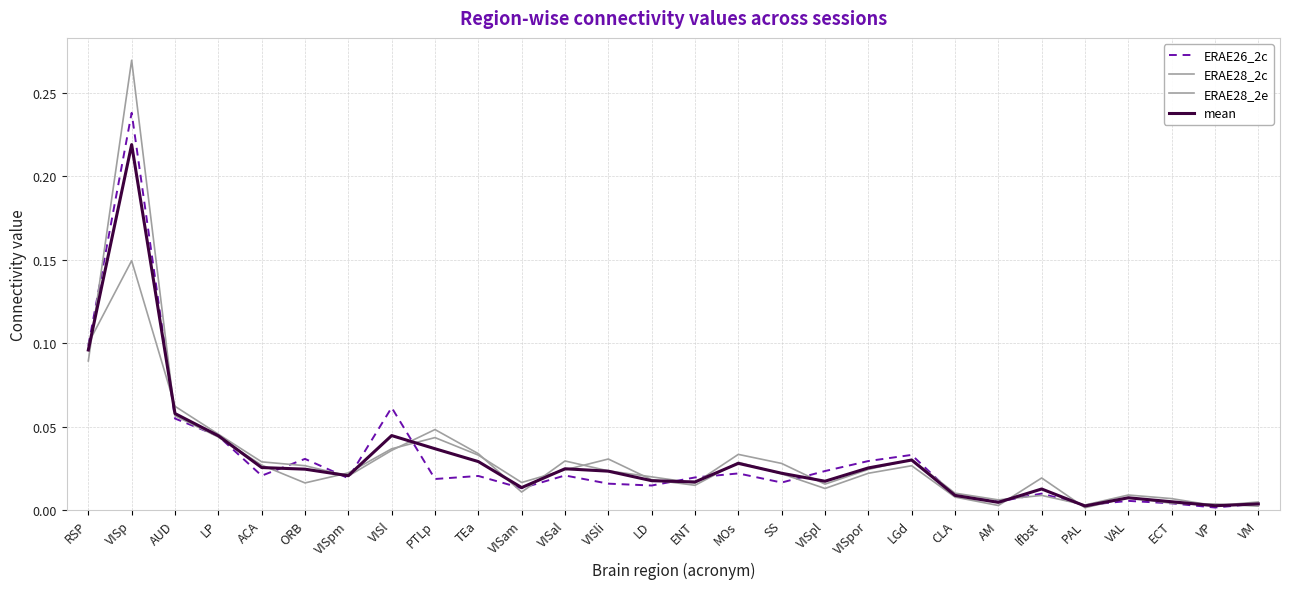

Between which two adjacent categories do mean and ERAE28_2e first intersect?

RSP and VISp